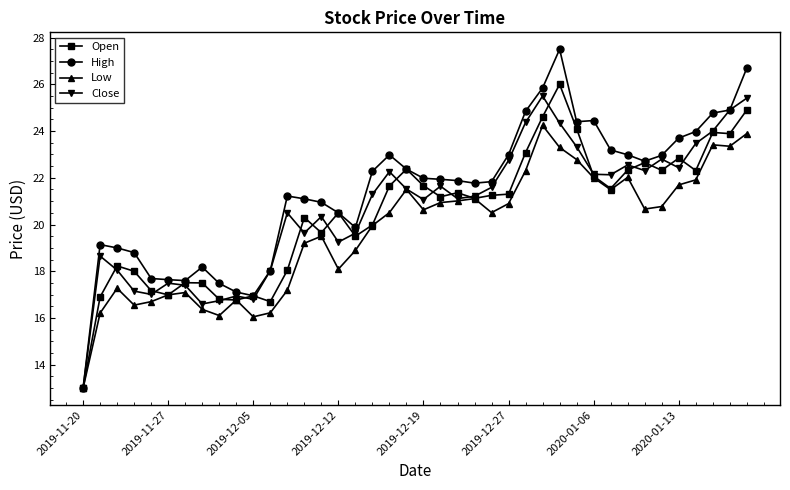

What is the value of the Close point at the 38th from the left?

24.0